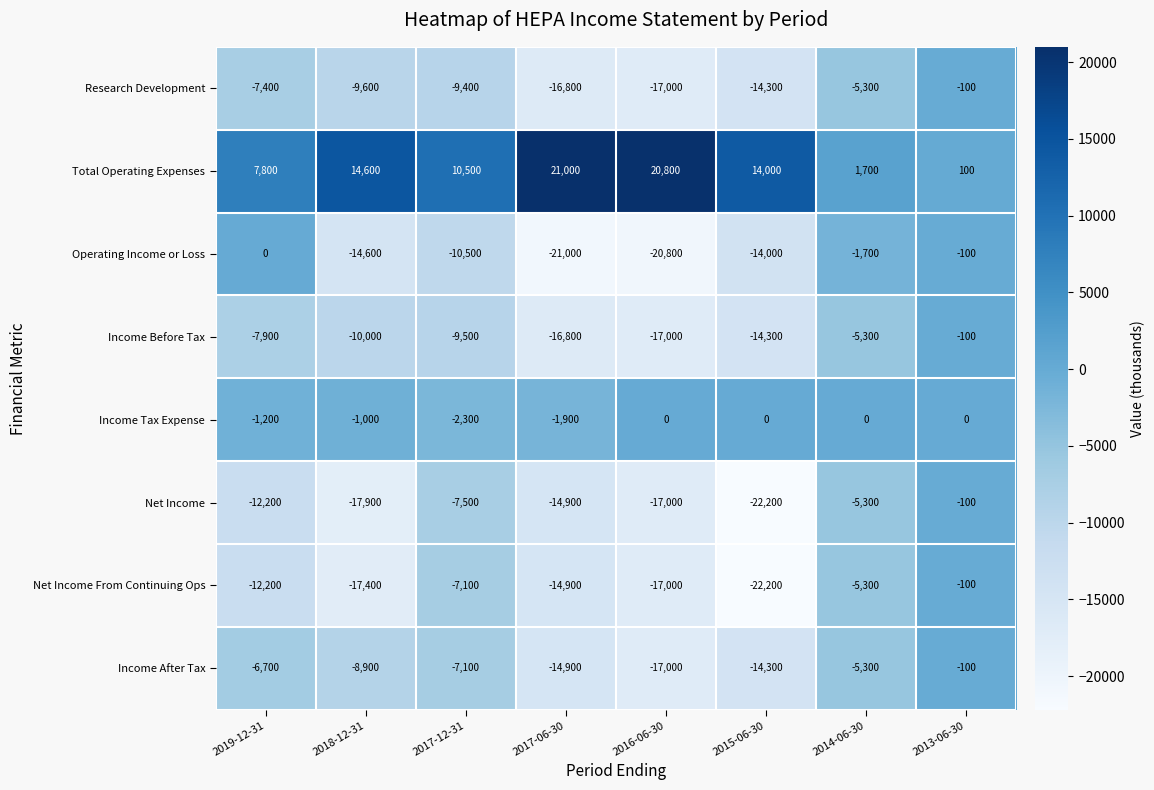

Which category has the highest value across all series?

2017-06-30